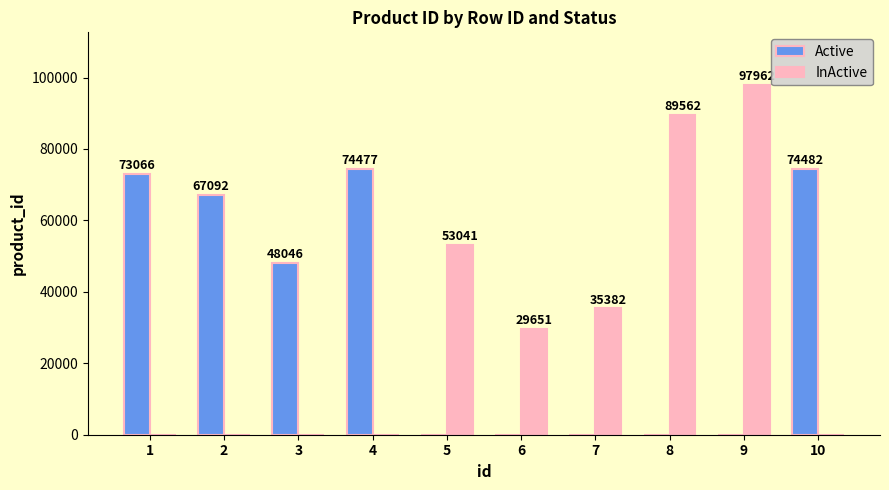

Reading left to right, what are all the values shown in this chart?

Active: 73066	67092	48046	74477	0	0	0	0	0	74482
InActive: 0	0	0	0	53041	29651	35382	89562	97962	0